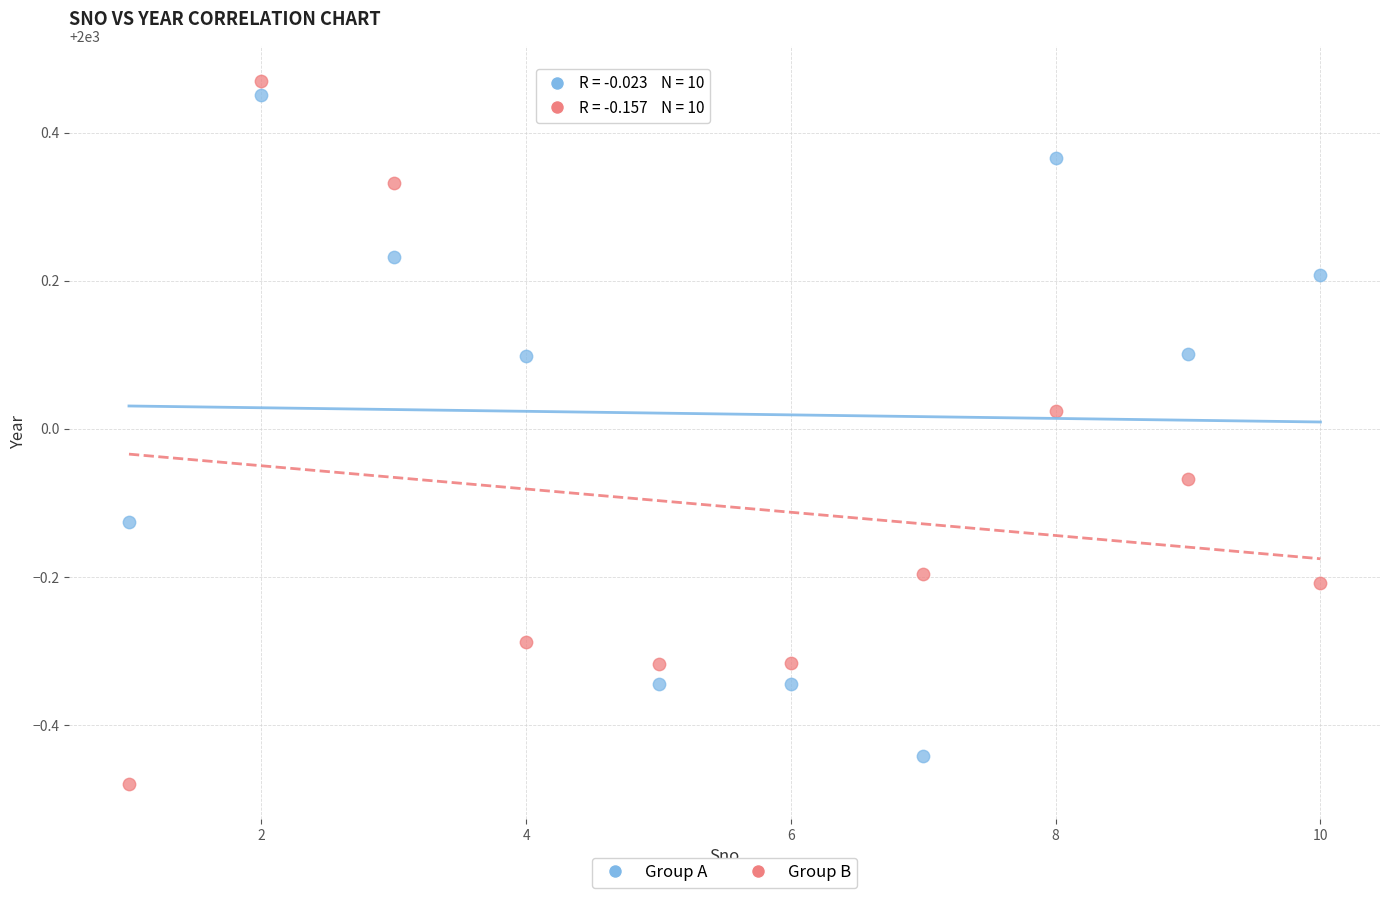

Across all data points, what is the range of X values (max minus min)?

9.0